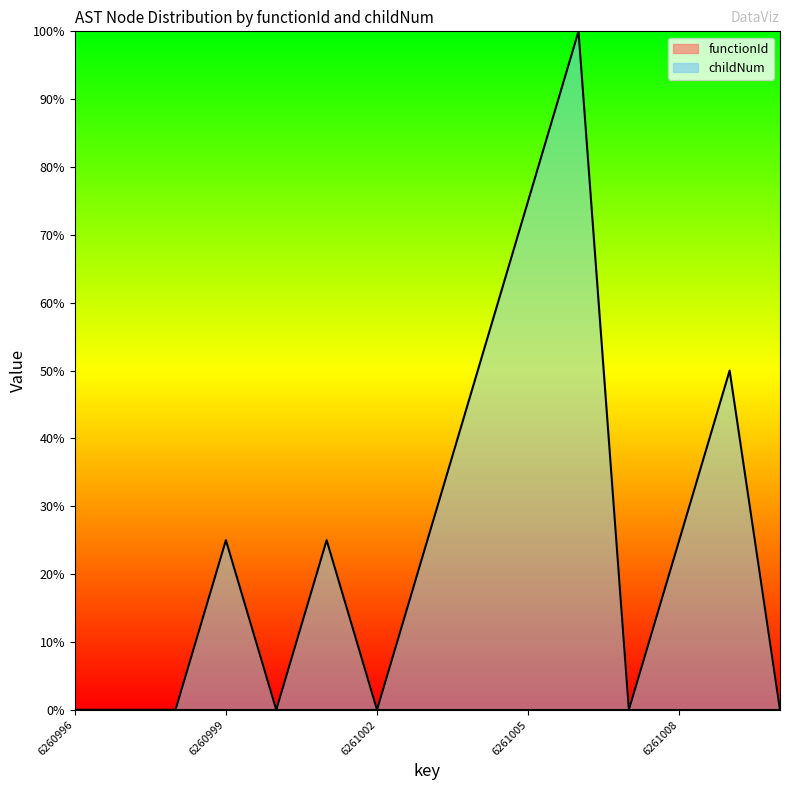

Reading left to right, extract all data points from this chart.

6260996=0.0	6260997=0.0	6260998=0.0	6260999=25.0	6261000=0.0	6261001=25.0	6261002=0.0	6261003=25.0	6261004=50.0	6261005=75.0	6261006=100.0	6261007=0.0	6261008=25.0	6261009=50.0	6261010=0.0